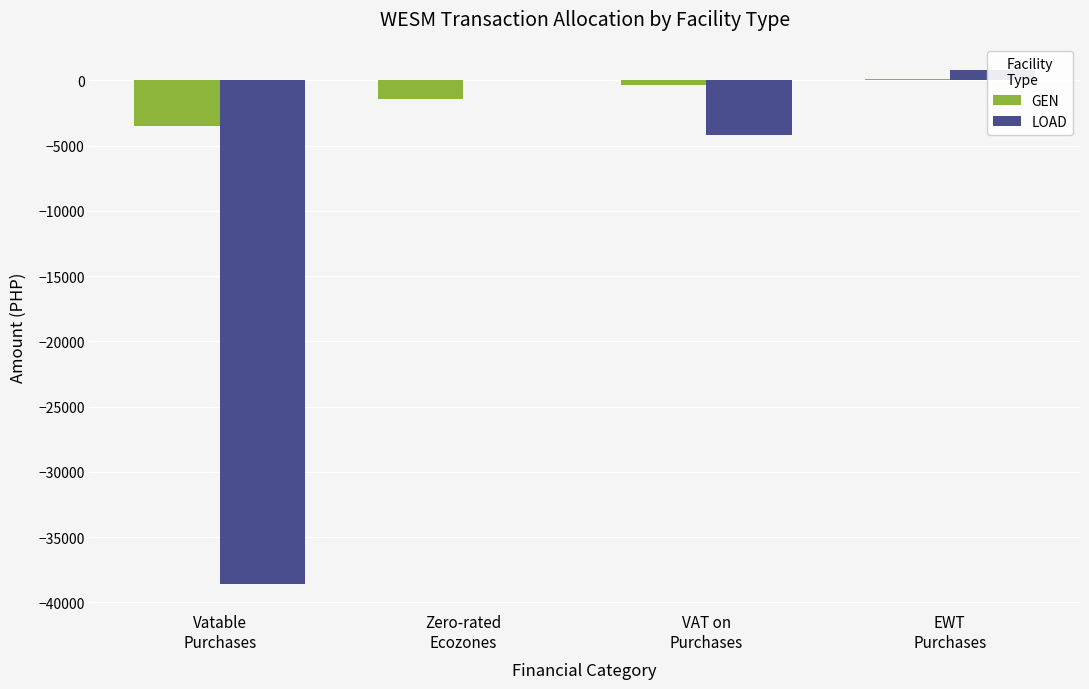

Rank the categories by LOAD value from lowest to highest.

Vatable
Purchases, VAT on
Purchases, Zero-rated
Ecozones, EWT
Purchases